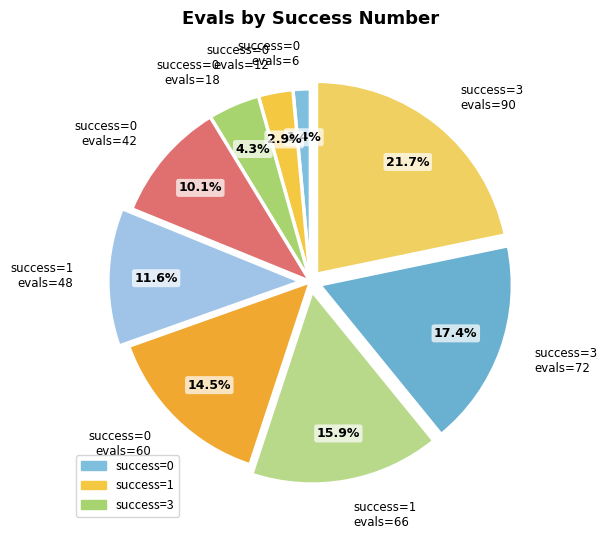

Which category has the biggest portion of the pie?

success=3 evals=90